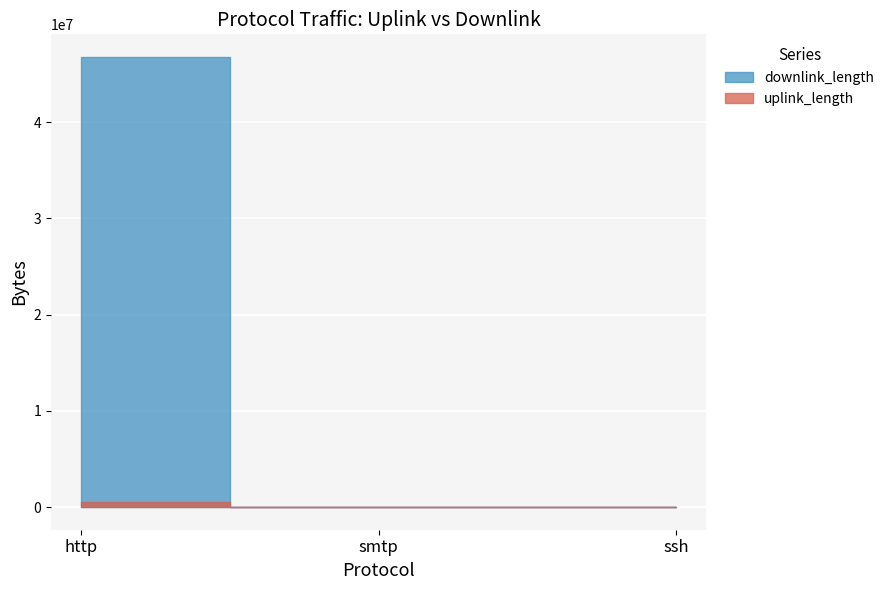

What is the value of the downlink_length point at the 3rd from the left?

3857